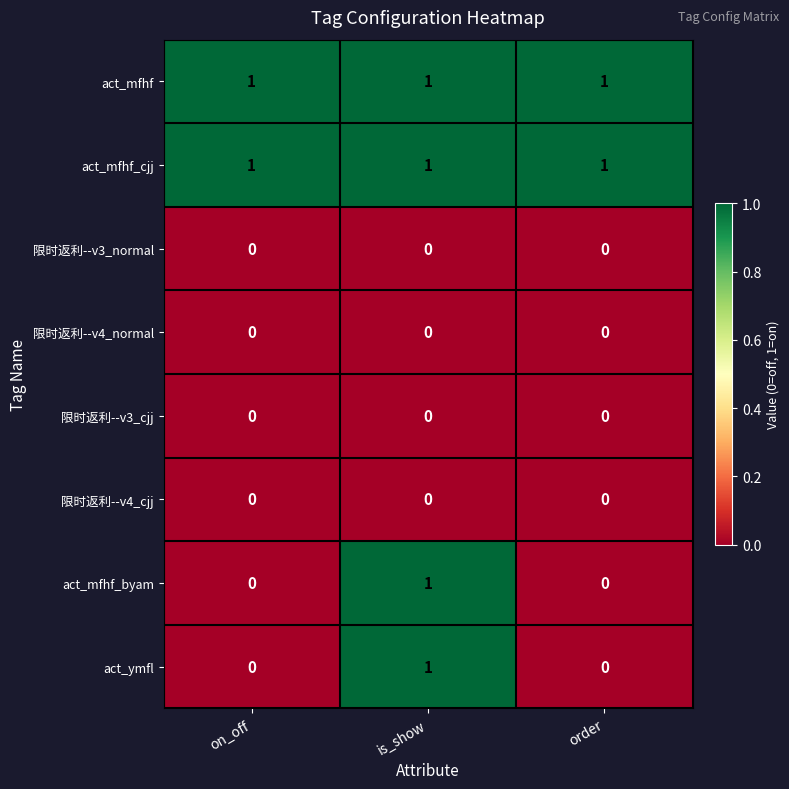

What is the maximum value shown in the chart?

1